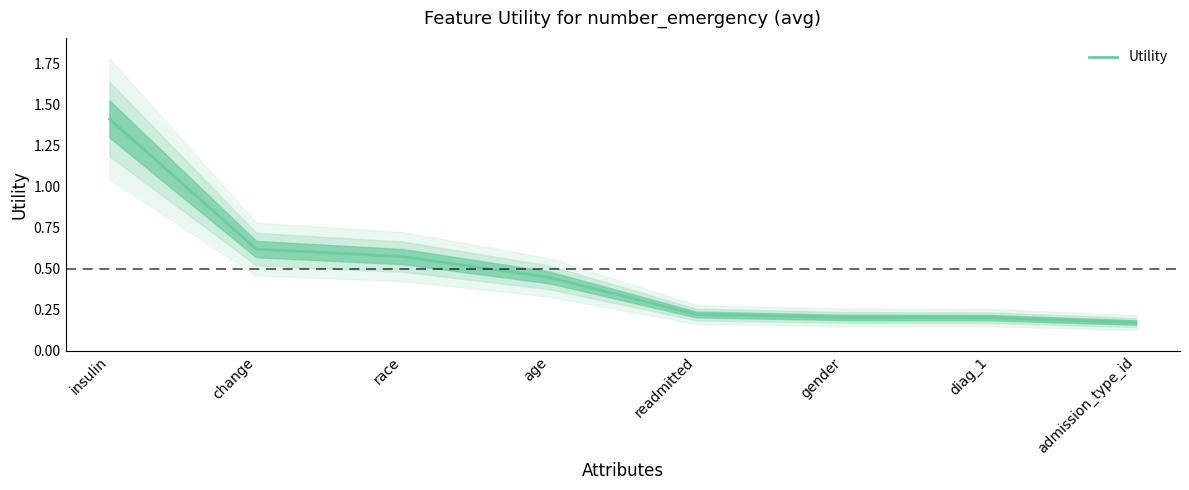

At which label is the value closest to 0?

admission_type_id